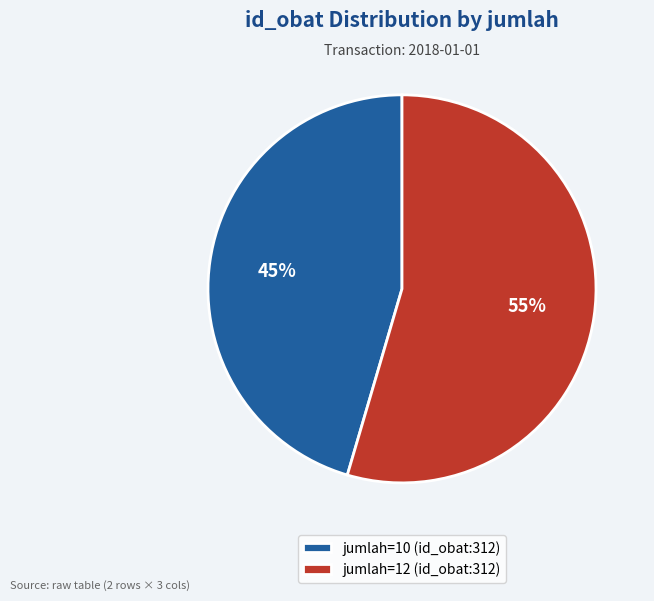

To the nearest percent, what percentage of the pie is jumlah=12 (id_obat:312)?

55%